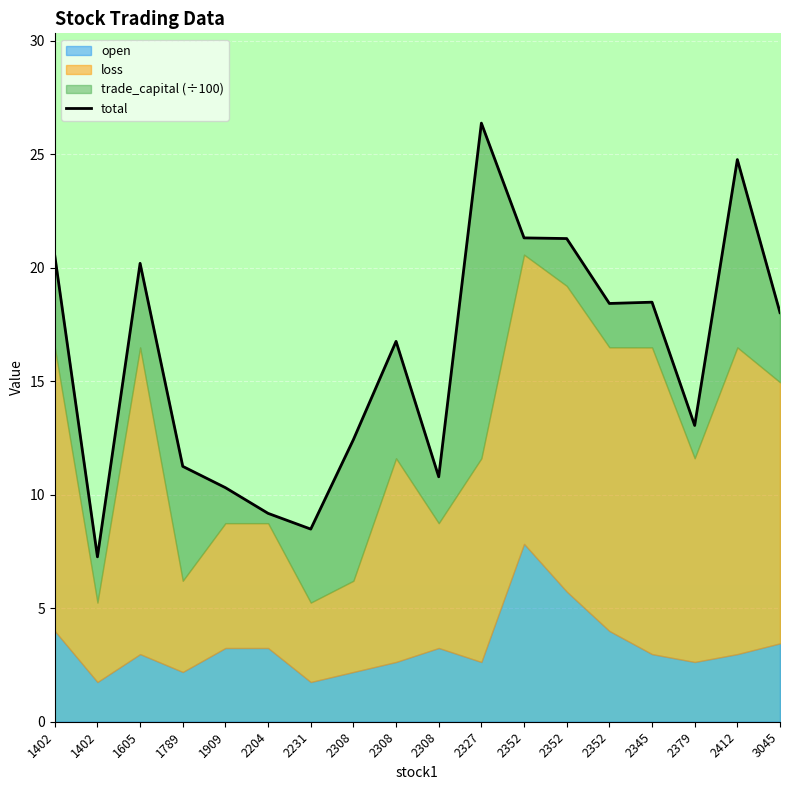

How many points are lower than both their immediate neighbors (excluding endpoints)?

5